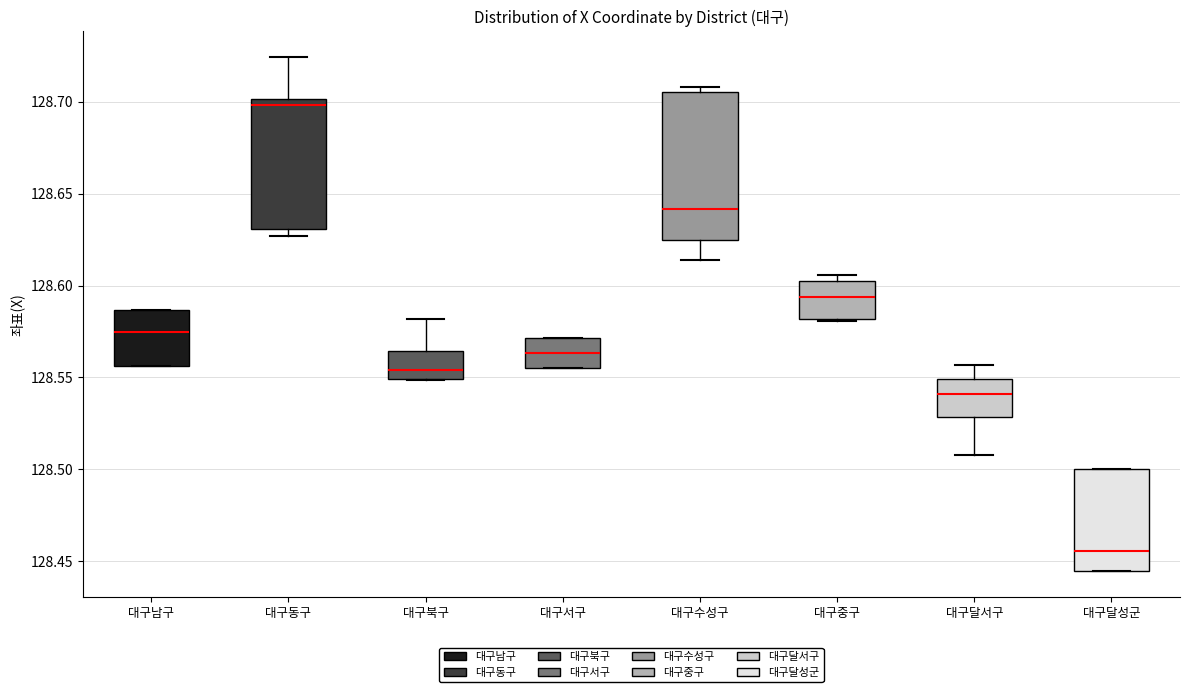

Where is the lower edge of the box for 대구서구 on the y-axis? The values are not printed on the chart, so give them approximately, as read against the axis.

128.555